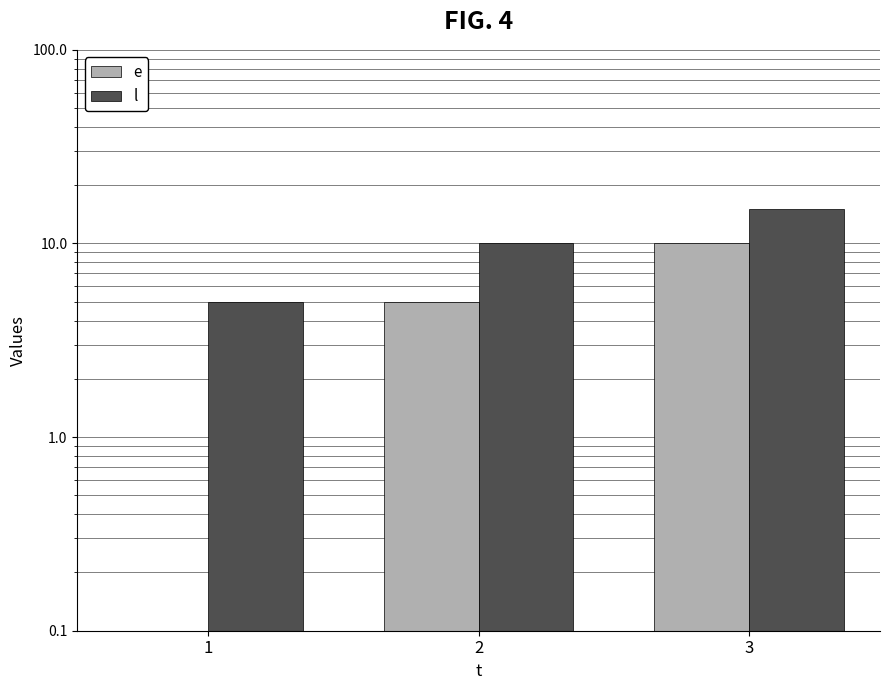

True or false: e has a value of 5 at 2.

True